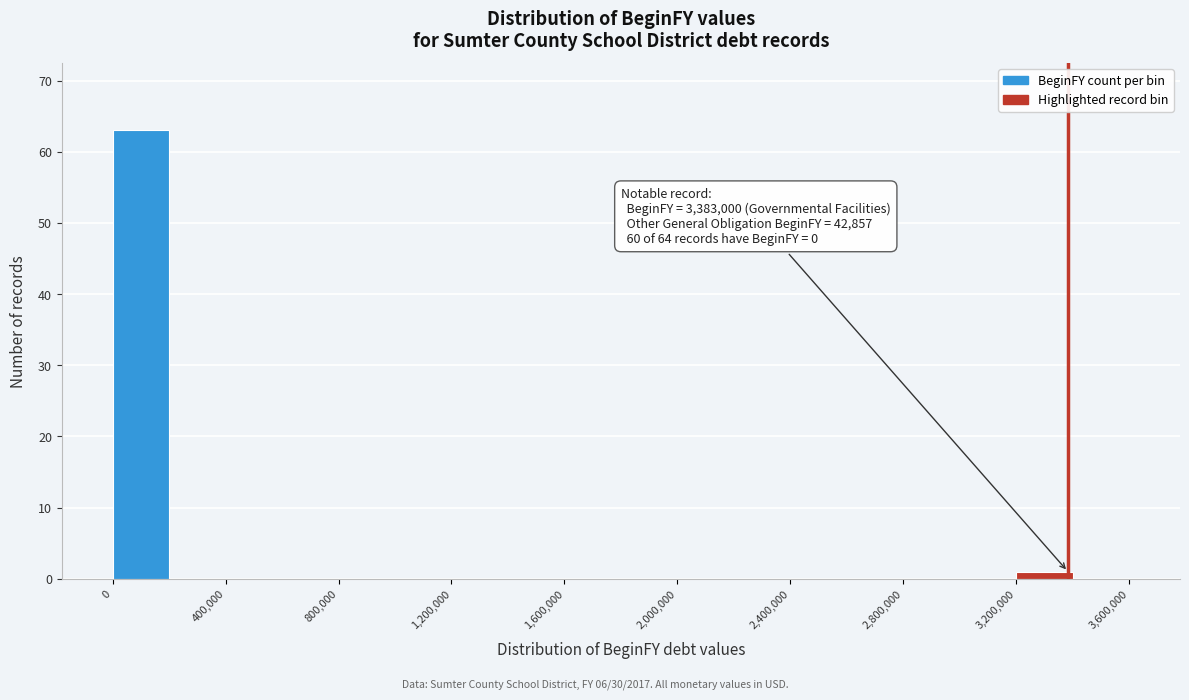

Which range on the x-axis has the tallest bar?

0 to 200000